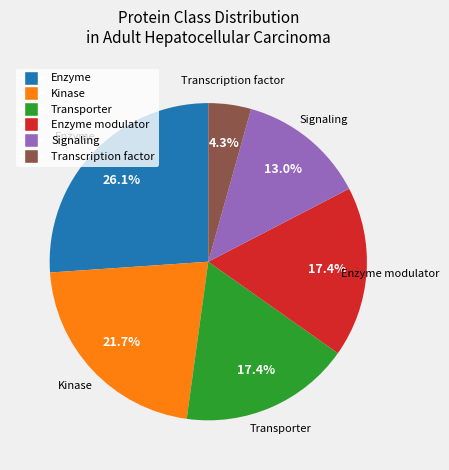

Is there any slice that represents more than half of the pie?

No